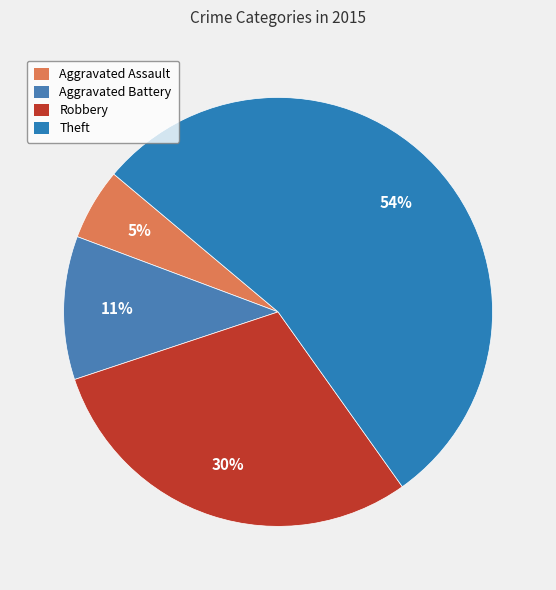

Which category accounts for the majority?

Theft